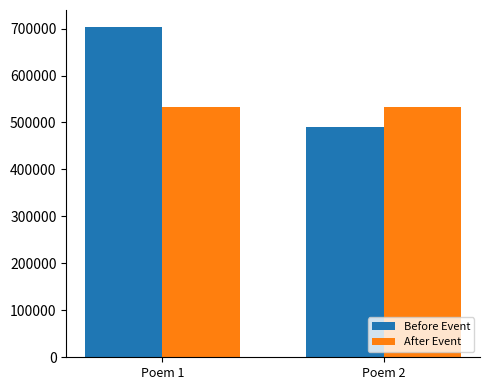

List the labels in order of Before Event value, largest first.

Poem 1, Poem 2